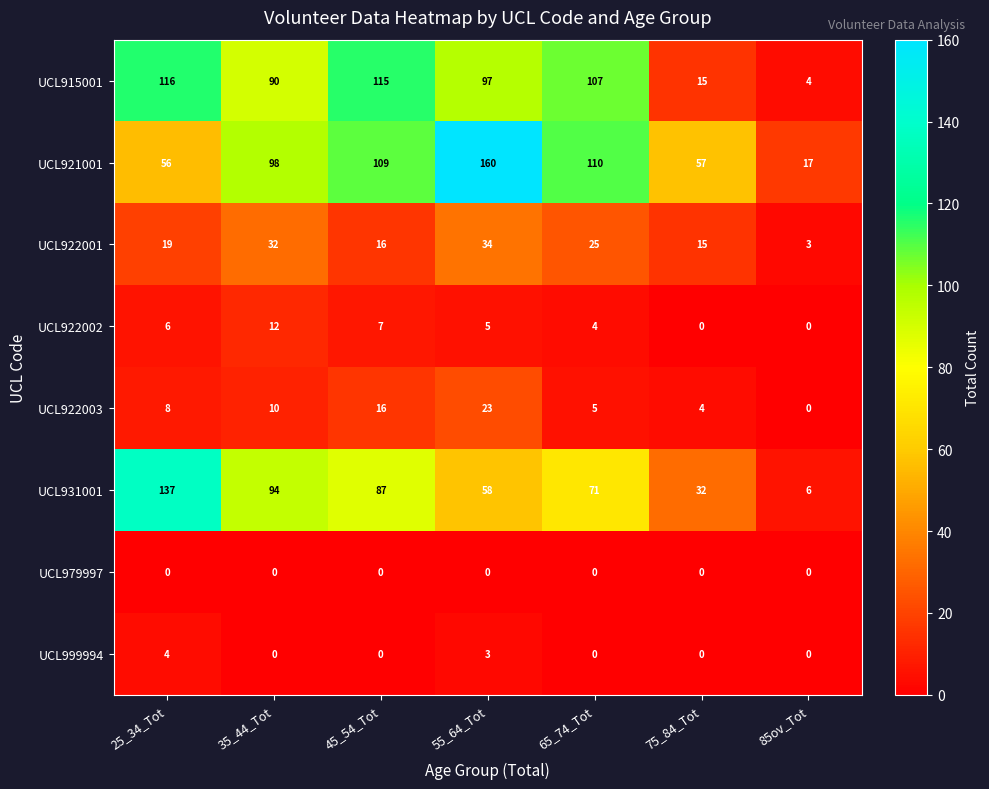

Count the UCL999994 values in the range 0 to 3.

6